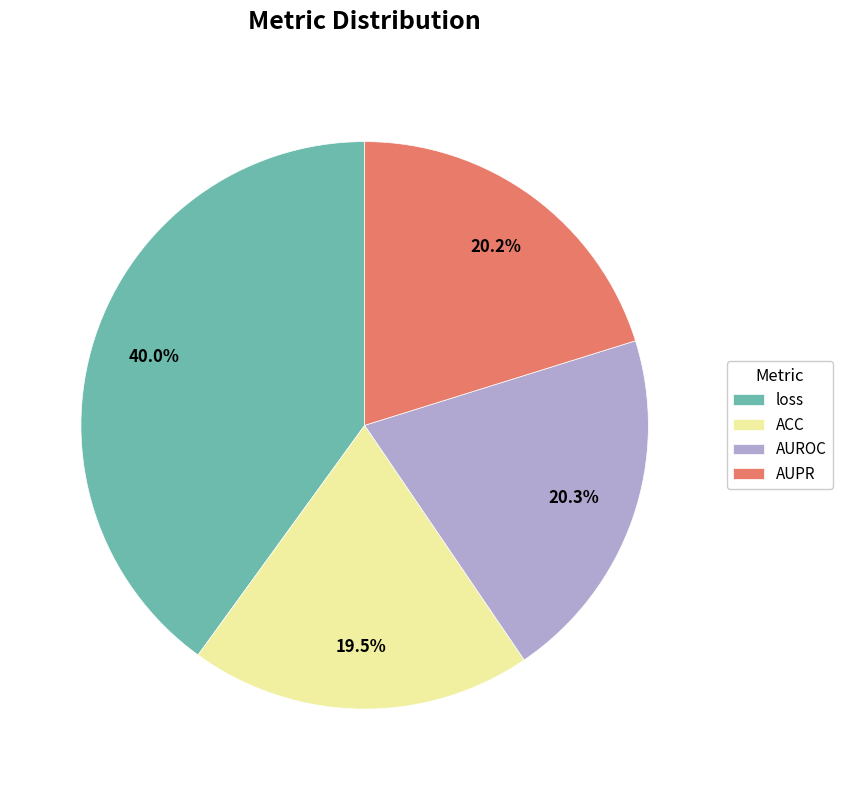

Is there a majority slice in this chart?

No